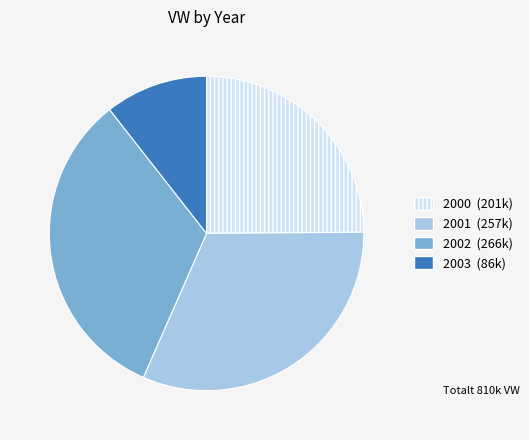

Is there any slice that represents more than half of the pie?

No